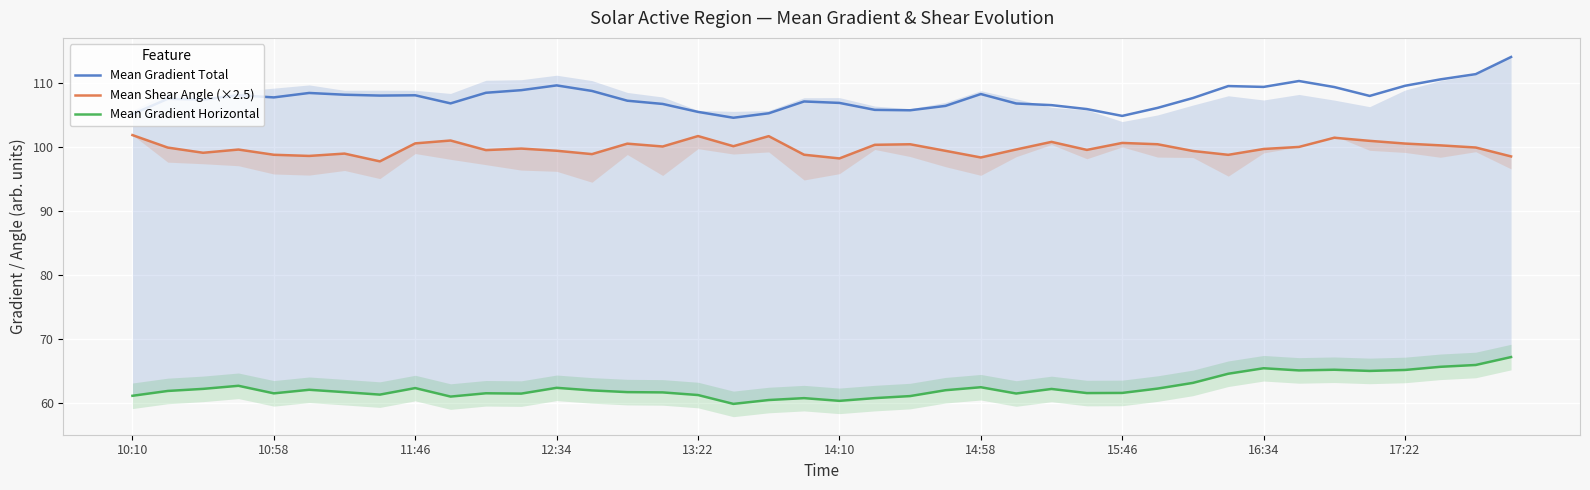

Where does the Mean Gradient Horizontal series first go above 61?

10:10